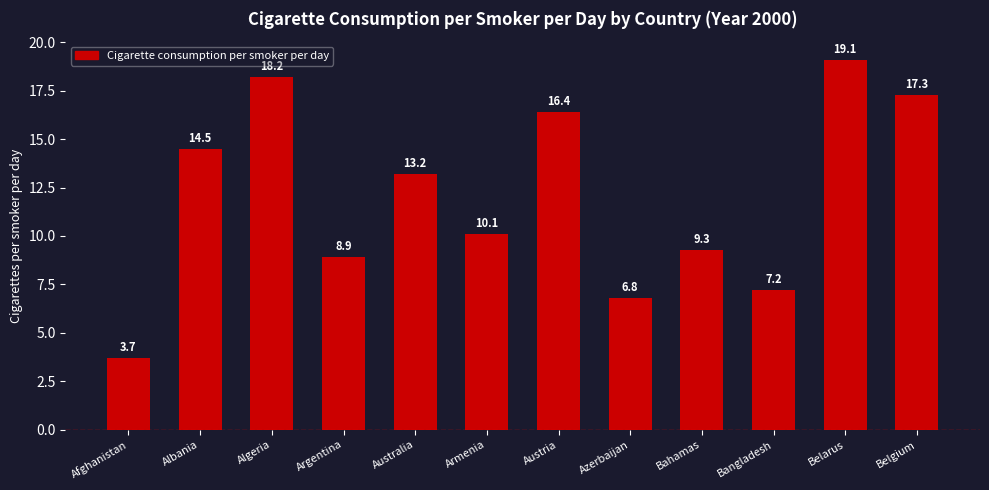

True or false: the data shows 8.9 at Azerbaijan.

False